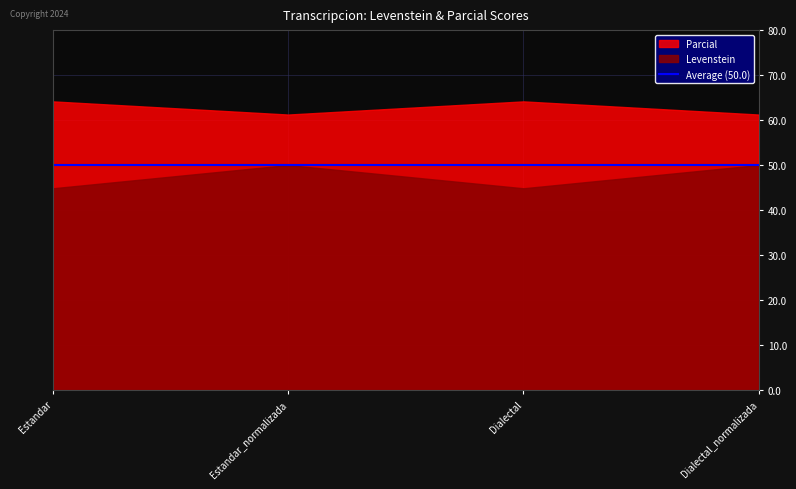

True or false: Parcial and Levenstein cross at least once.

False